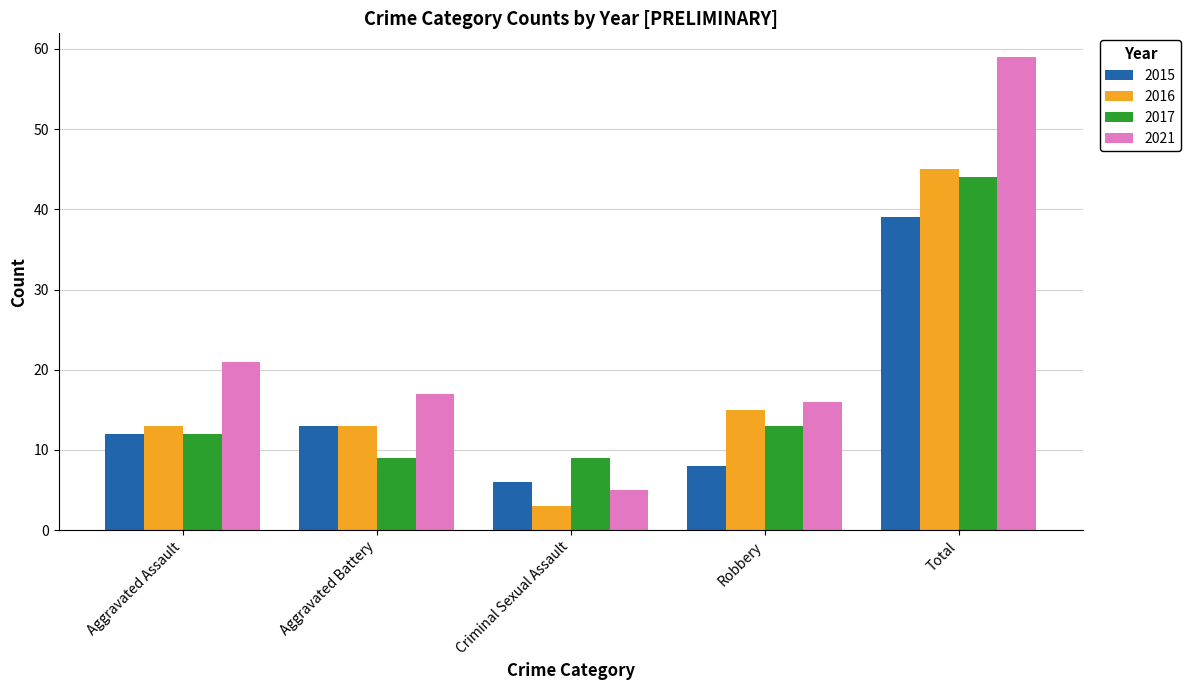

At how many categories does at least one series exceed 36?

1